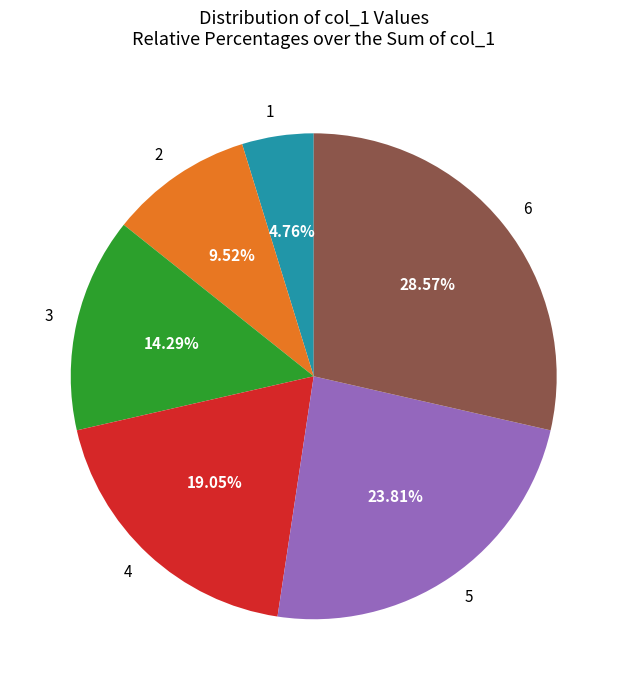

What is the ratio of the value at 5 to the value at 2?

2.5